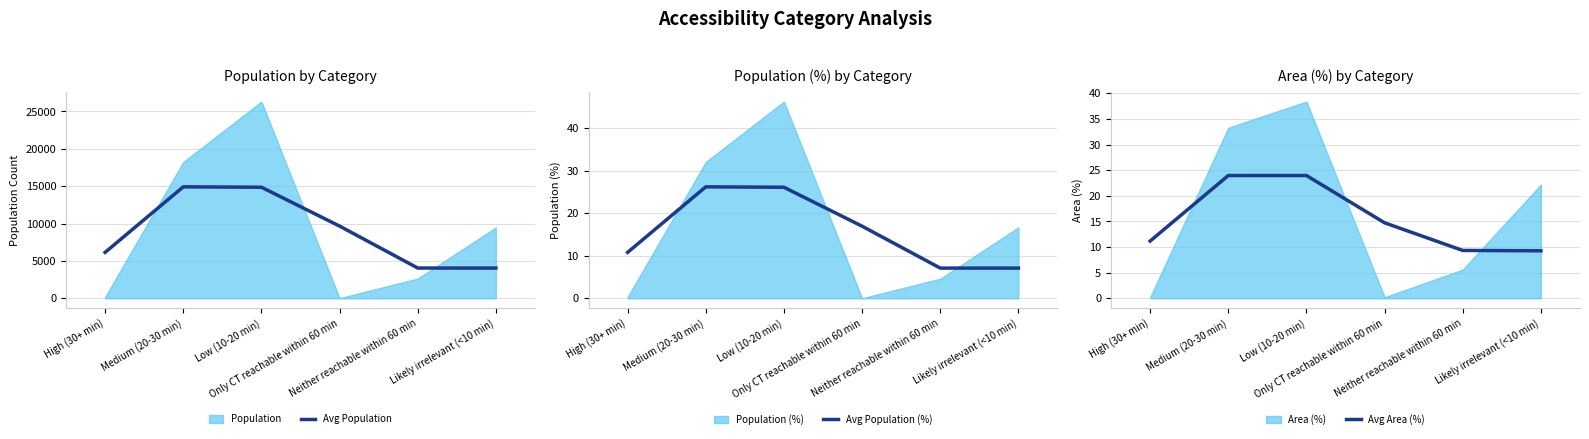

How many data points in Avg Population (%) are less than 16?

3